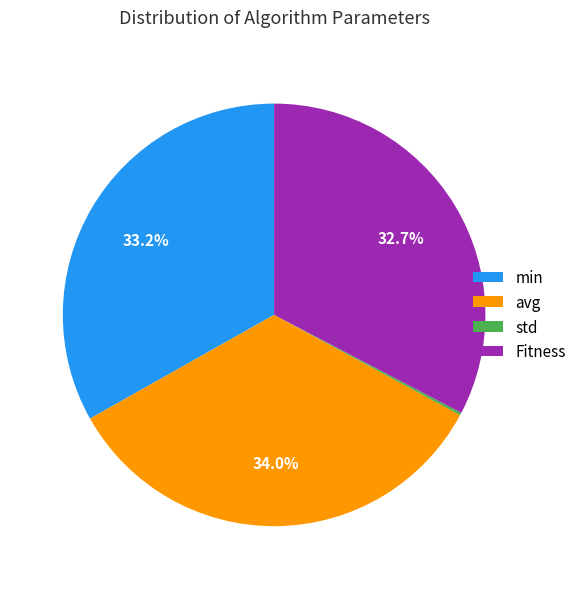

Is avg the majority of the pie?

No